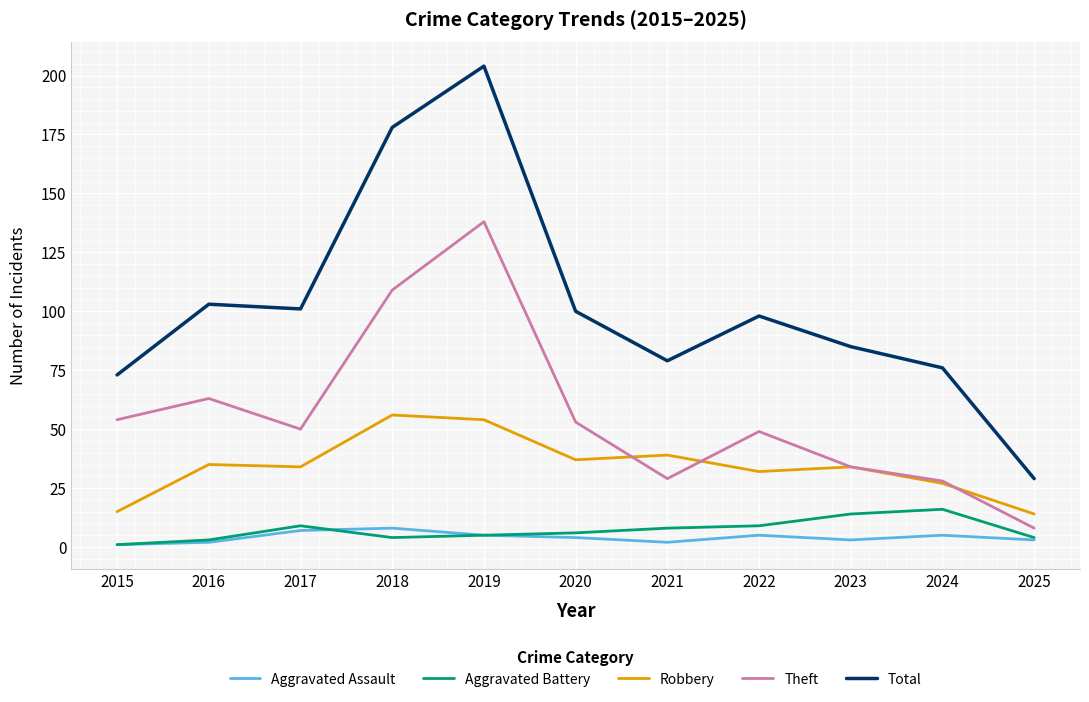

What is the difference between the highest and lowest values at 2017?

94